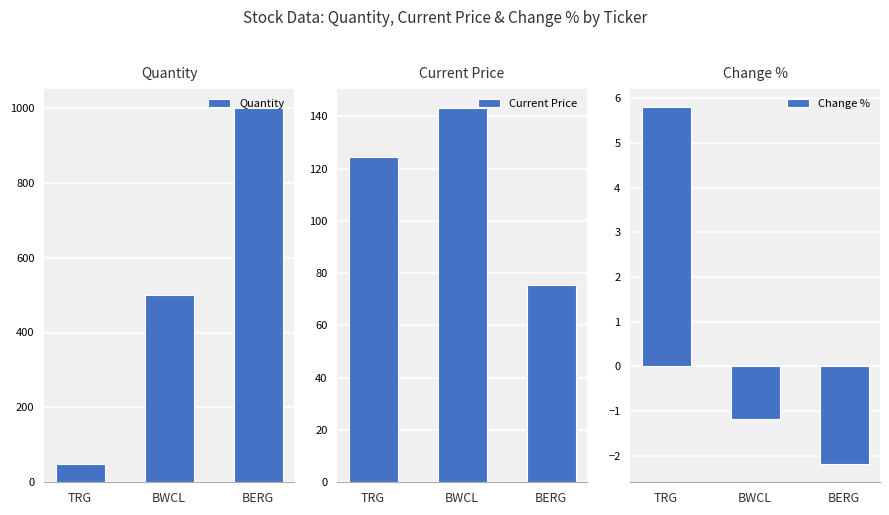

What is the sum of all Quantity values?

1550